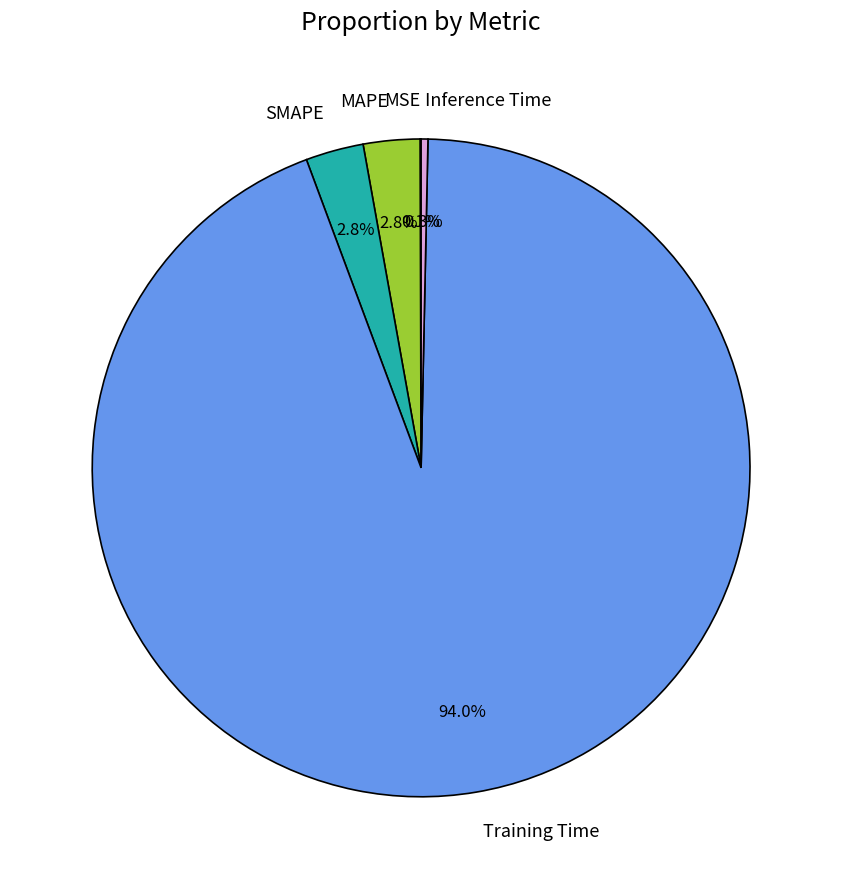

To the nearest percent, what is the combined percentage of Inference Time and SMAPE?

3%